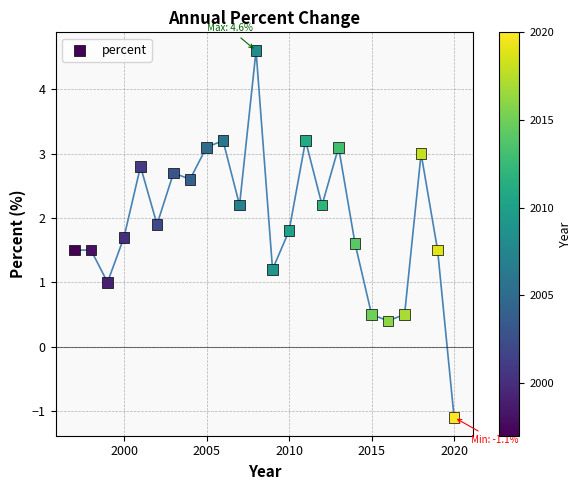

What is the range of X values (max minus min)?

23.0